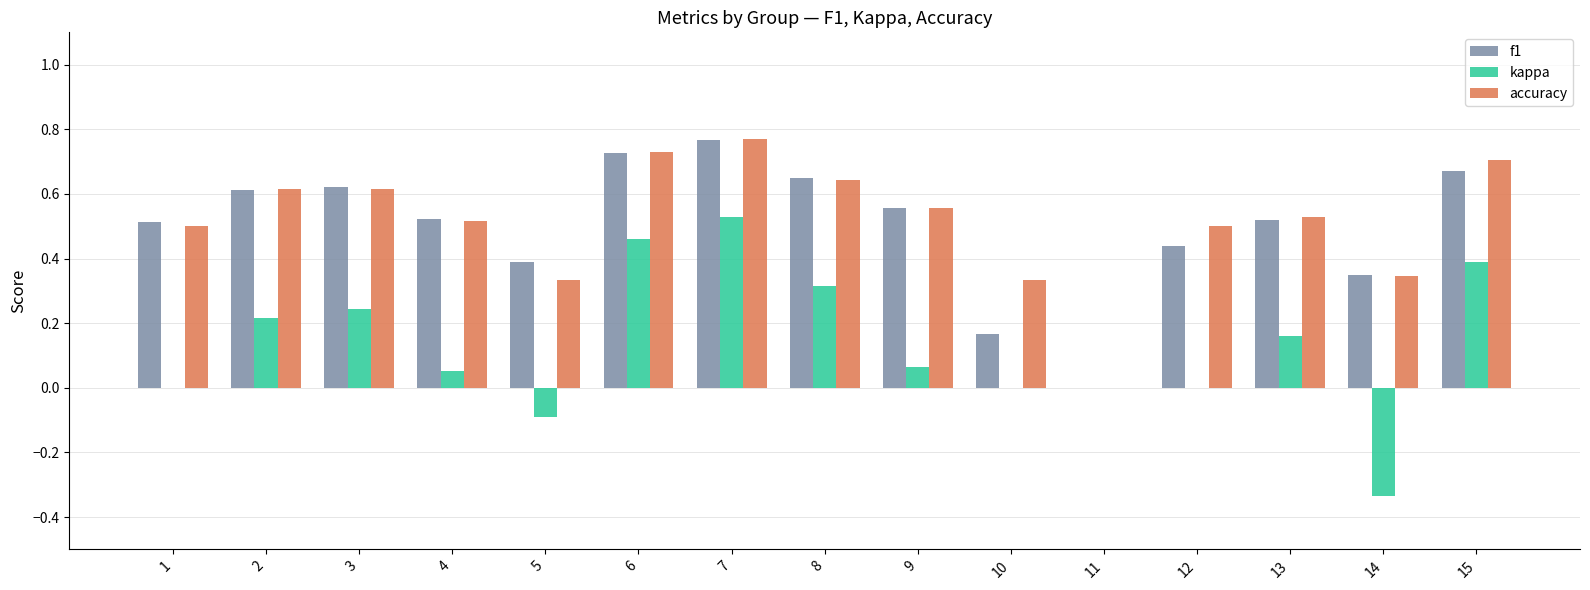

What is the sum of all kappa values?

2.0